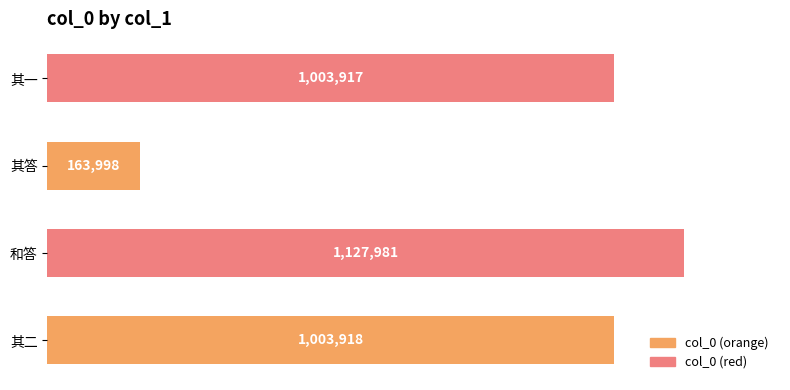

Are the bars horizontal?

Yes